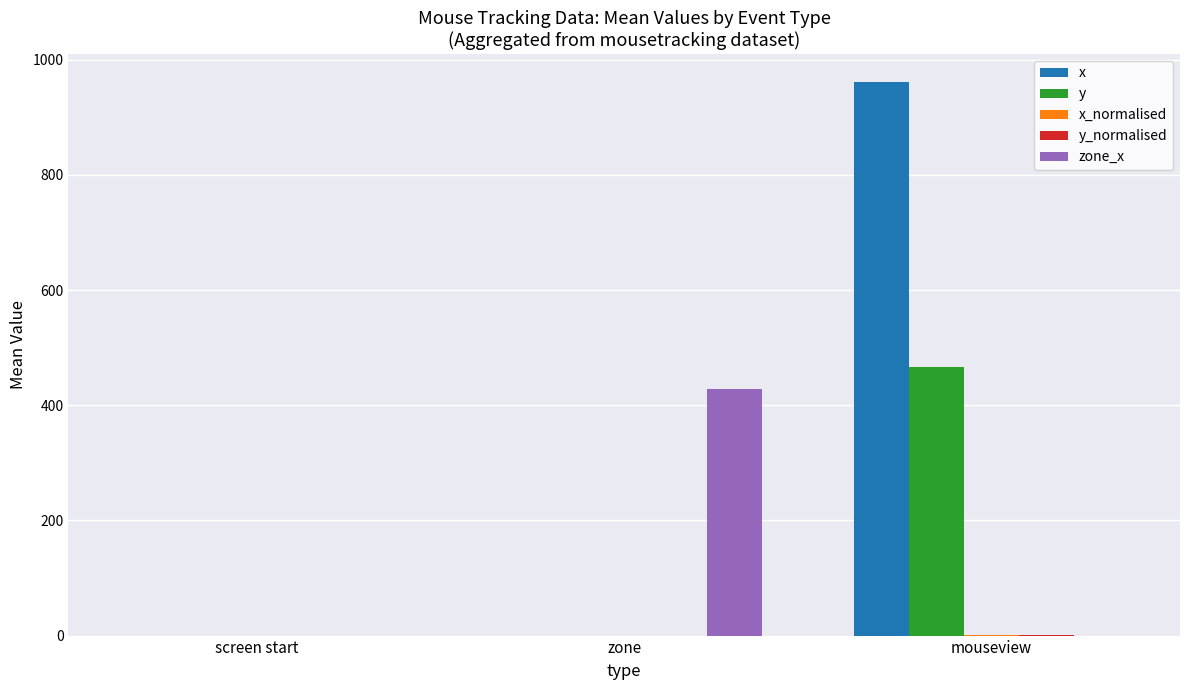

Between zone and mouseview, which series saw the biggest shift?

x